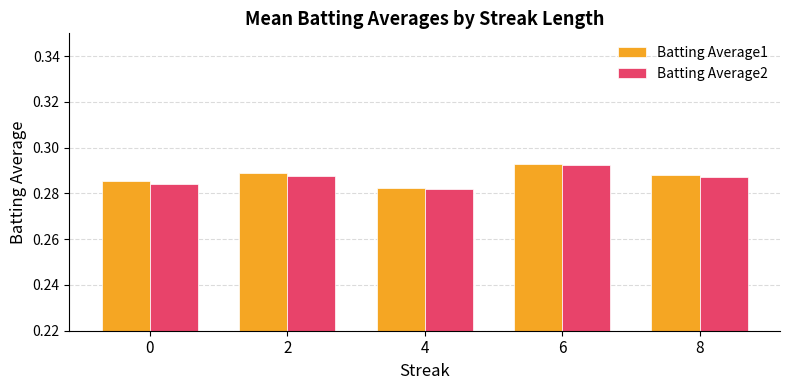

At which label does Batting Average2 reach its minimum?

4